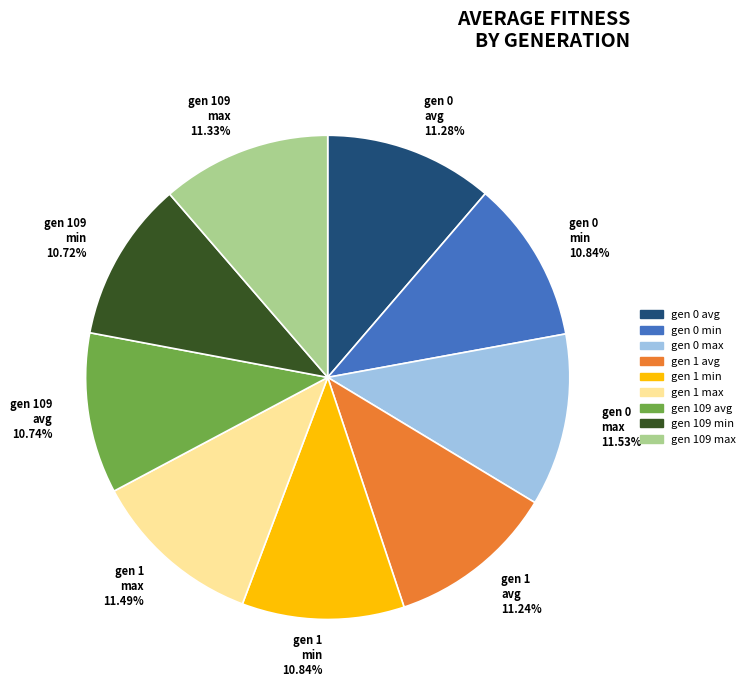

Approximately how many times larger is the value at gen 1 avg 11.24% compared to gen 109 max 11.33%?

1.0